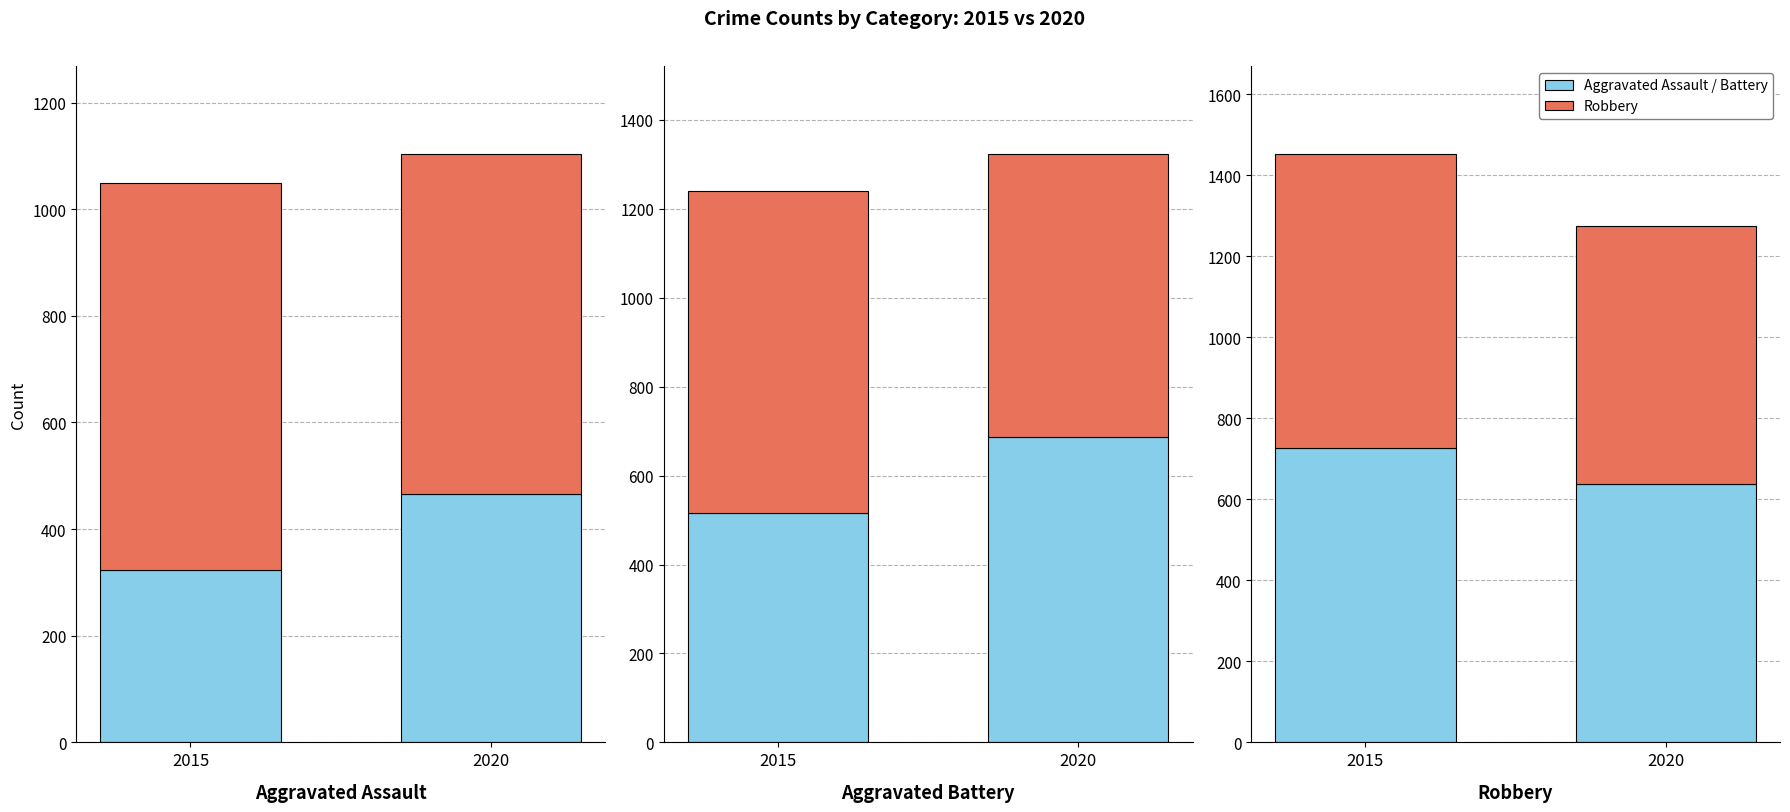

The Robbery series shows 637 at 2020. True or false?

True